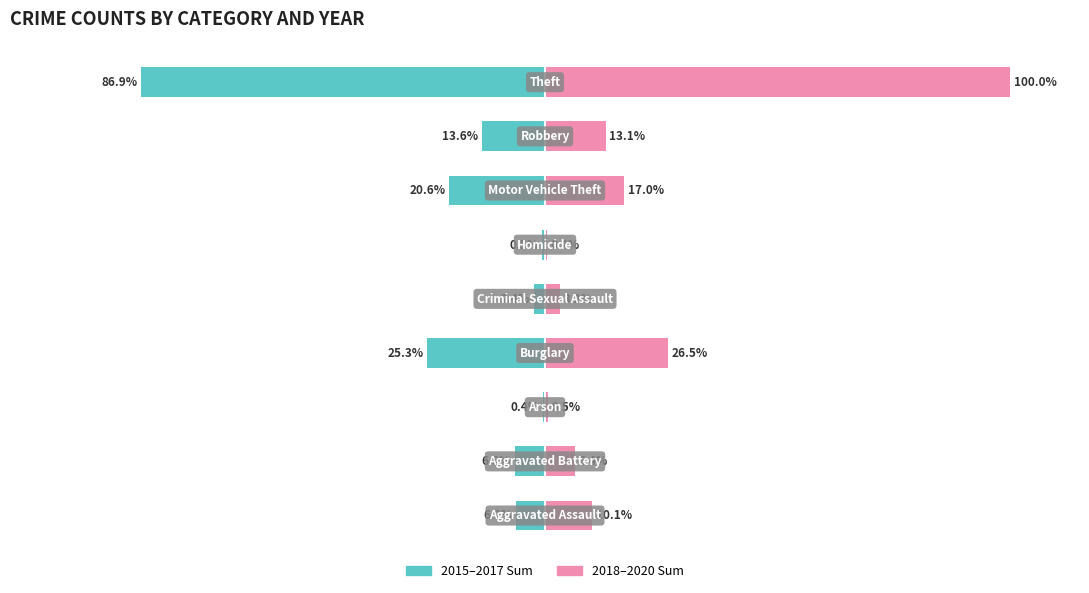

How many data points in 2018–2020 Sum are less than 10?

4